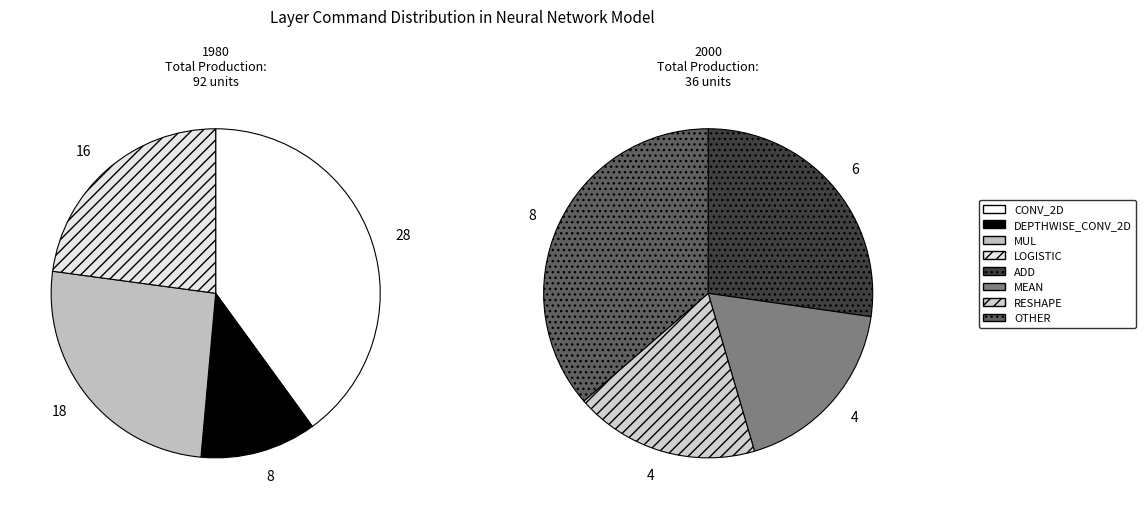

Does DEPTHWISE_CONV_2D represent more than half of the total?

No